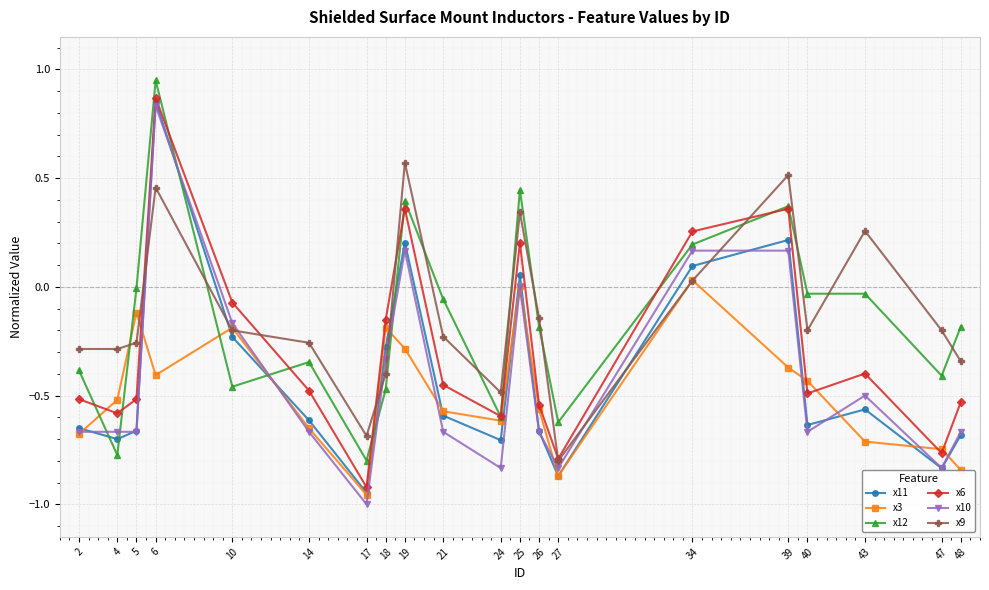

True or false: x9 and x10 intersect in this chart.

True